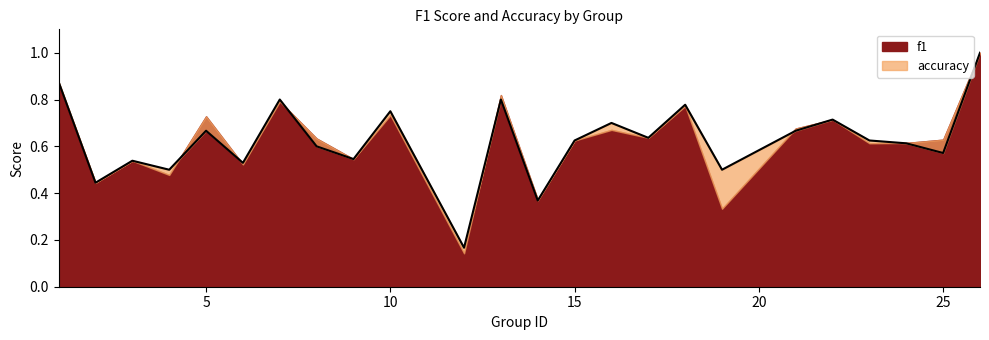

Is it true that the value at 19 is 0.5?

True